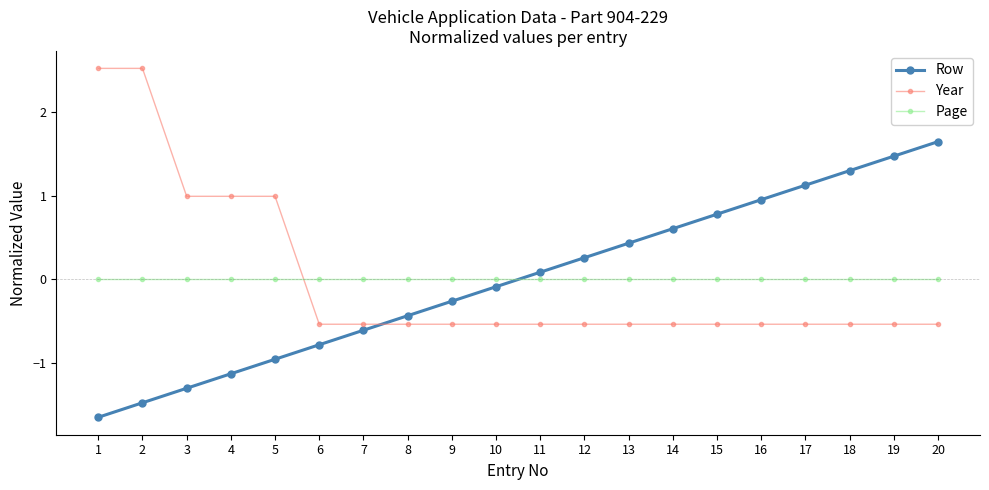

How many data points in Row are less than 0?

10